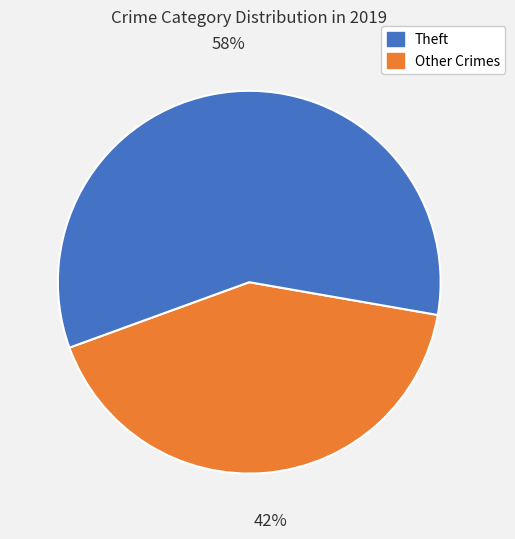

Is there a majority slice in this chart?

Yes